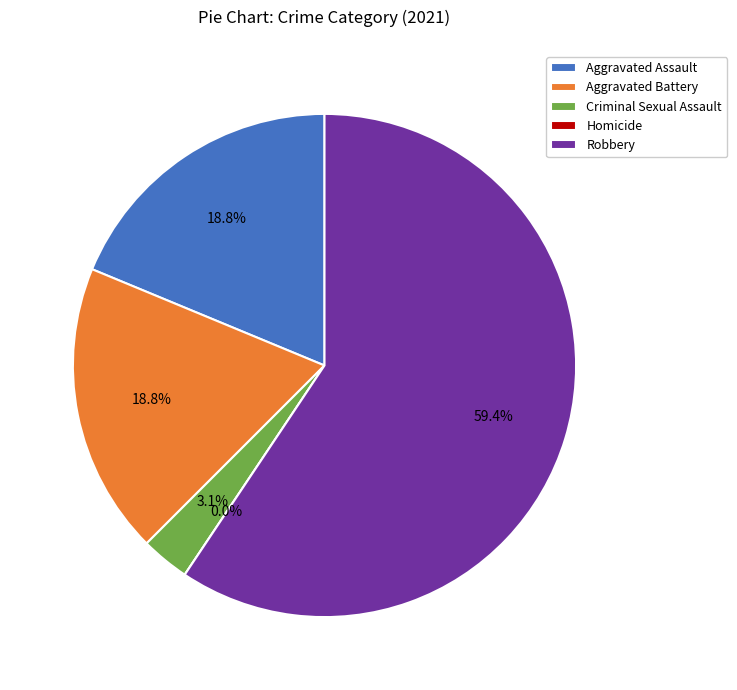

Which slice represents more than half of the pie?

Robbery